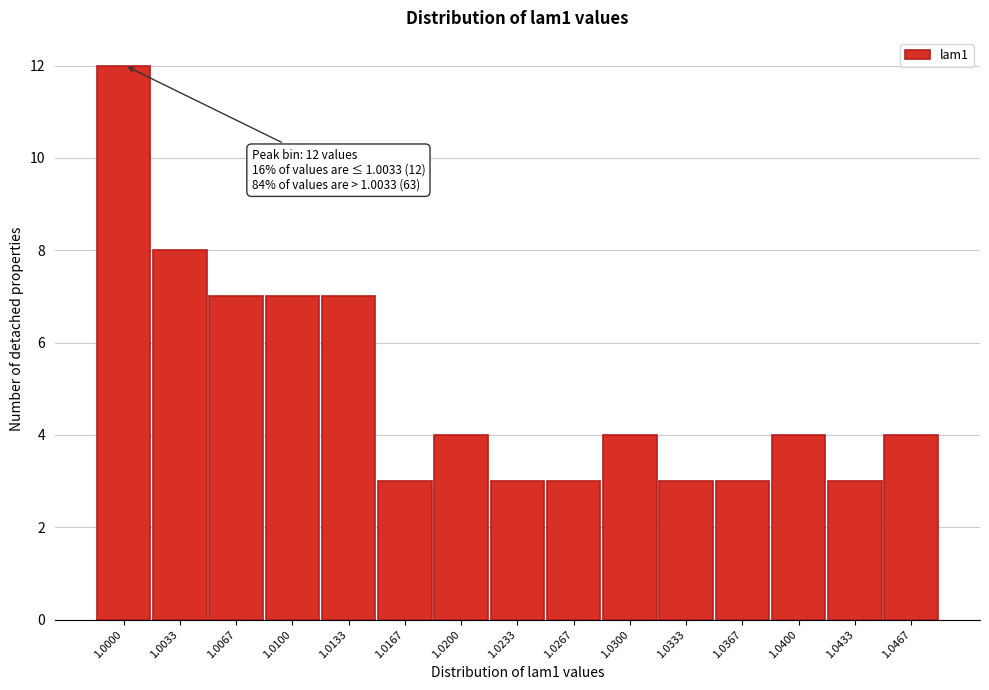

Reading left to right, what are all the values shown in this chart?

1.0000=12	1.0033=8	1.0067=7	1.0100=7	1.0133=7	1.0167=3	1.0200=4	1.0233=3	1.0267=3	1.0300=4	1.0333=3	1.0367=3	1.0400=4	1.0433=3	1.0467=4